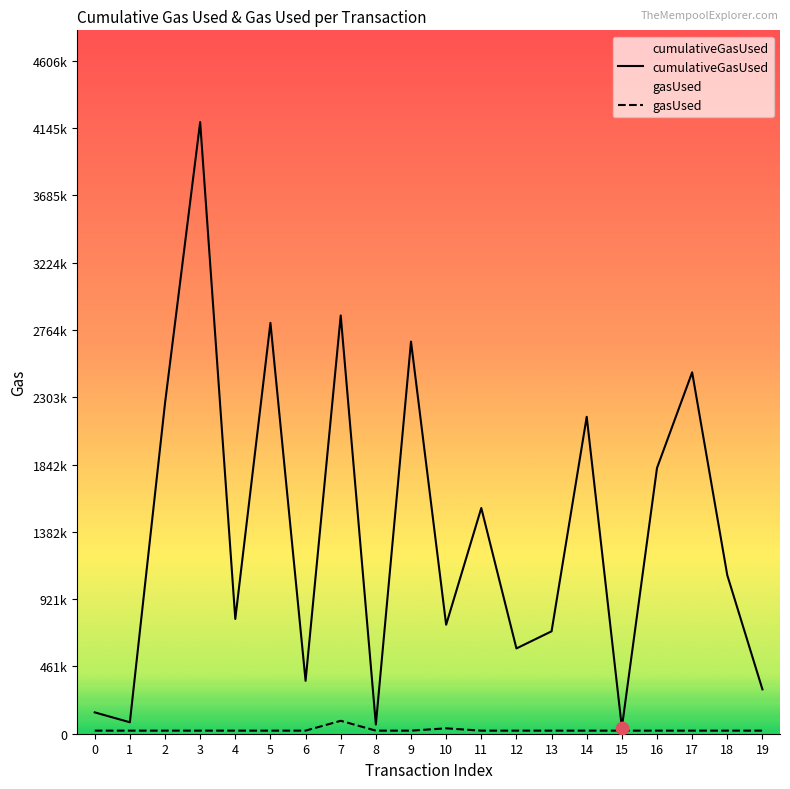

Is the value of cumulativeGasUsed at 13 greater than the value of gasUsed at 12?

Yes